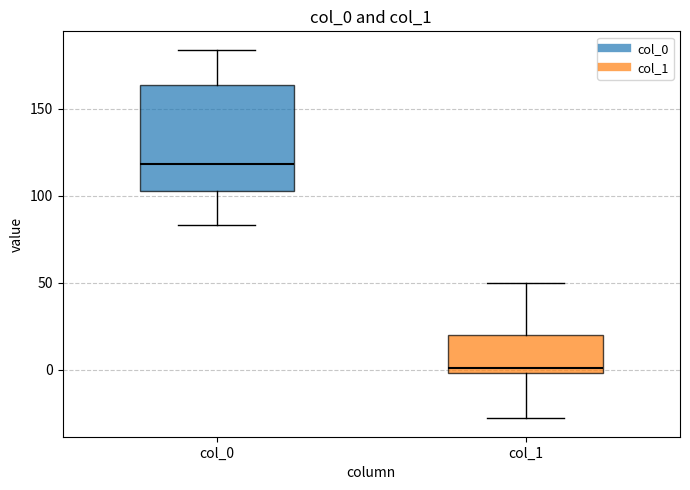

Reading left to right, transcribe this box plot: for each box, give where its median line is, the range the box spans, and where its two whiskers end, as read against the y-axis. The values are not printed on the chart, so give them approximately, as read against the axis.

col_0: median 120, box 105 to 165, whiskers 85 to 185
col_1: median 0 (just above the box's lower edge), box 0 to 20, whiskers -30 to 50